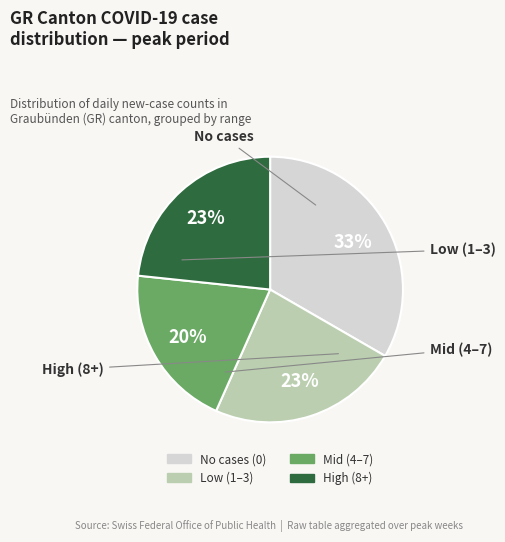

Count the number of slices in the pie.

4